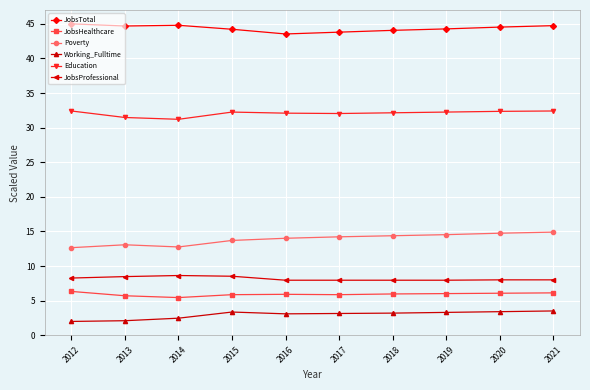

List the series in order of their peak value, highest first.

JobsTotal, Education, Poverty, JobsProfessional, JobsHealthcare, Working_Fulltime